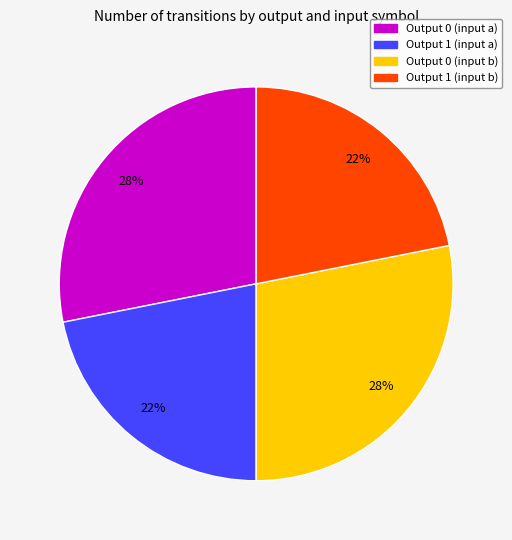

What is the ratio of the value at Output 0 (input a) to the value at Output 1 (input a)?

1.3